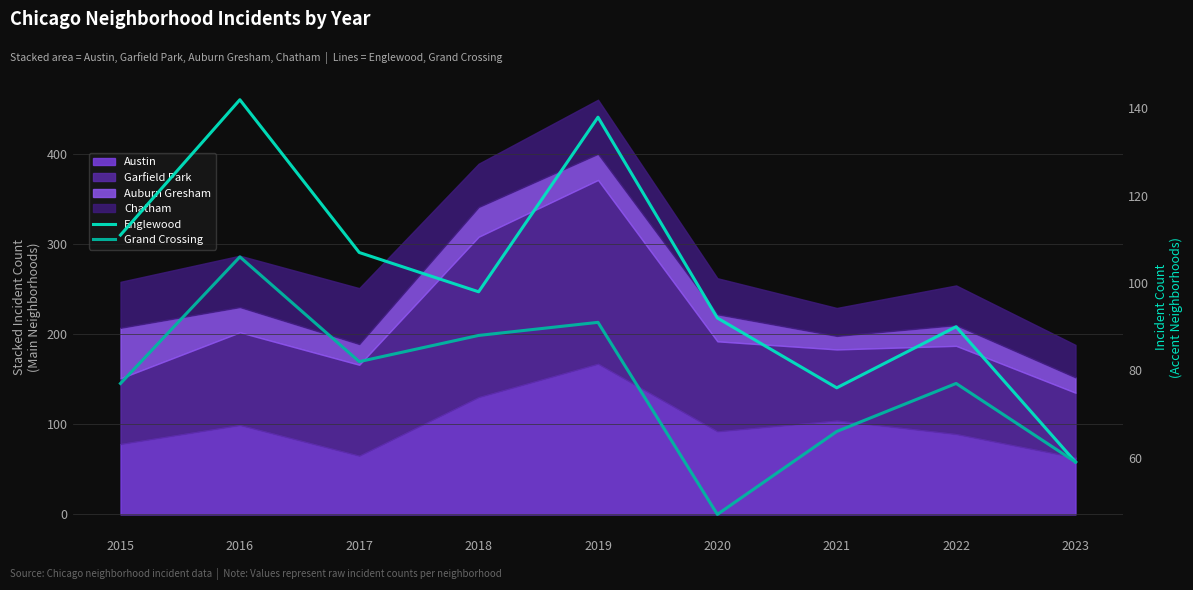

True or false: Englewood and Grand Crossing intersect in this chart.

False